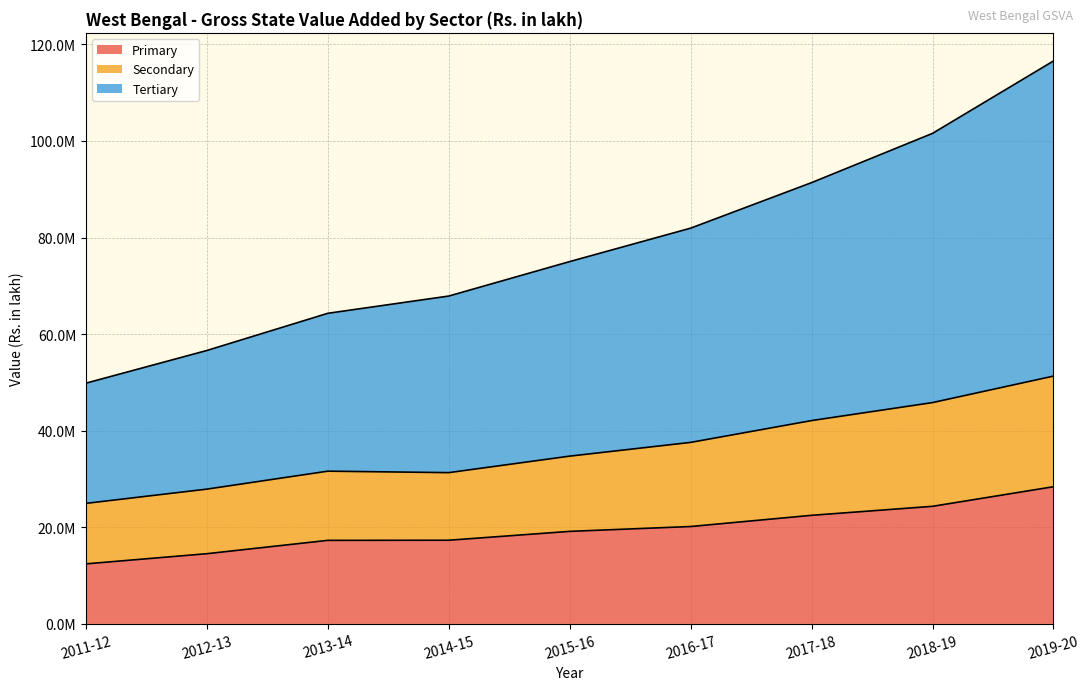

Does the chart have visible grid lines?

Yes